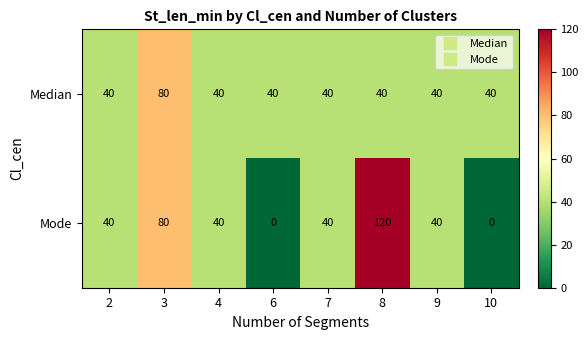

What is the total value across all series at 8?

160